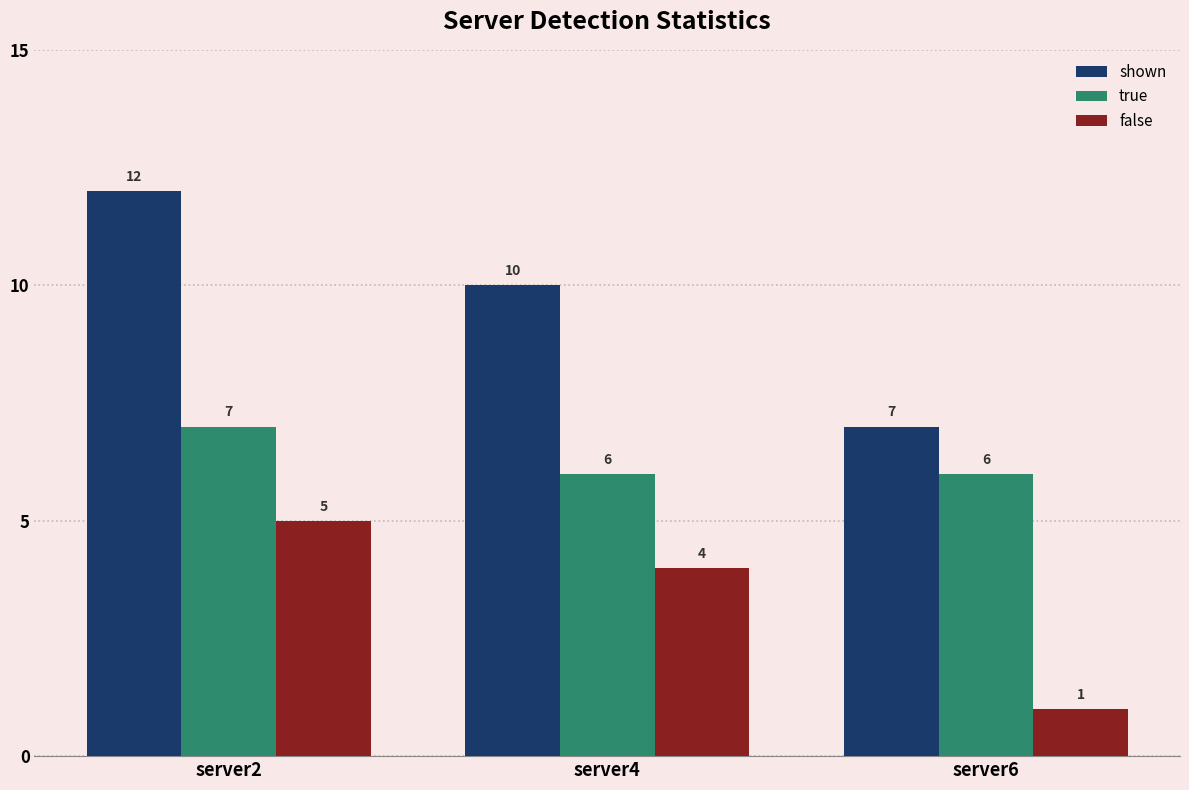

Count the false values in the range 1 to 5.

3